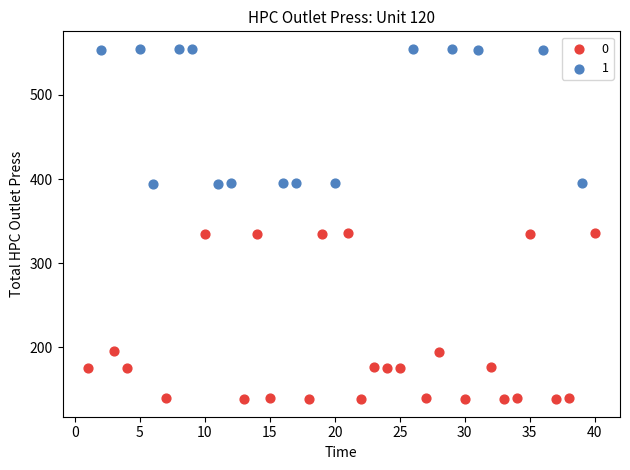

What are all the series names shown in the legend?

0, 1